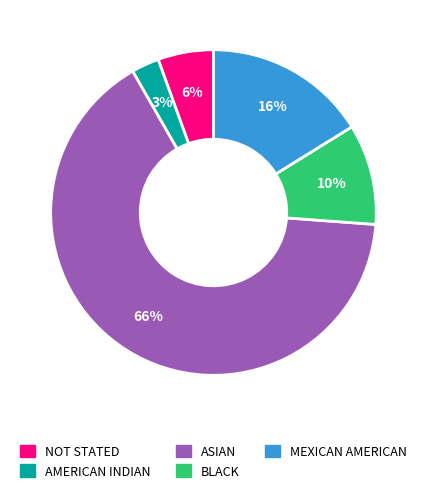

Do BLACK and AMERICAN INDIAN together represent more than half of the pie?

No